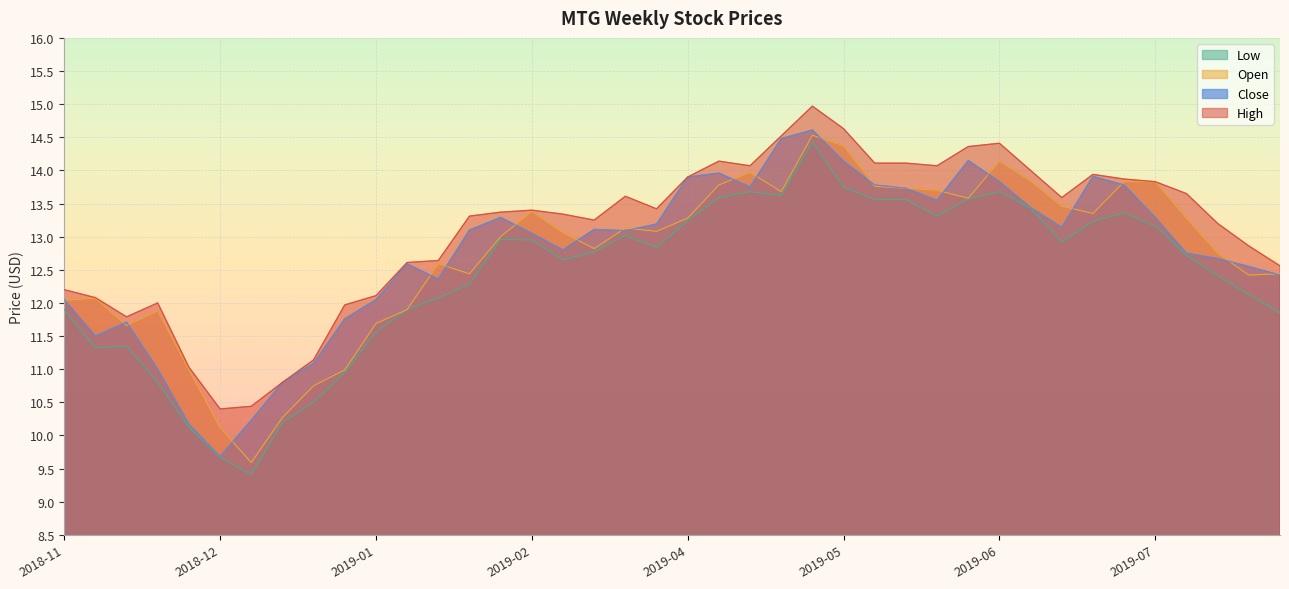

Reading left to right, extract all data points from this chart.

open: 12.0	12.1	11.7	11.9	11.0	10.1	9.6	10.3	10.8	11.0	11.7	11.9	12.6	12.4	13.0	13.4	13.1	12.8	13.1	13.1	13.3	13.8	14.0	13.7	14.5	14.4	13.8	13.7	13.7	13.6	14.1	13.8	13.5	13.3	13.8	13.8	13.3	12.8	12.4	12.4
high: 12.2	12.1	11.8	12.0	11.0	10.4	10.4	10.8	11.1	12.0	12.1	12.6	12.6	13.3	13.4	13.4	13.3	13.2	13.6	13.4	13.9	14.1	14.1	14.5	15.0	14.6	14.1	14.1	14.1	14.4	14.4	14.0	13.6	13.9	13.9	13.8	13.7	13.2	12.9	12.6
low: 11.9	11.3	11.3	10.8	10.1	9.7	9.4	10.2	10.5	10.9	11.6	11.9	12.1	12.3	13.0	12.9	12.7	12.8	13.0	12.8	13.2	13.6	13.7	13.6	14.4	13.8	13.6	13.6	13.3	13.6	13.7	13.4	12.9	13.2	13.4	13.2	12.7	12.4	12.1	11.8
close: 12.1	11.5	11.7	11.0	10.2	9.7	10.2	10.8	11.1	11.8	12.1	12.6	12.4	13.1	13.3	13.1	12.8	13.1	13.1	13.2	13.9	14.0	13.8	14.5	14.6	14.1	13.8	13.7	13.6	14.2	13.8	13.4	13.1	13.9	13.8	13.3	12.8	12.7	12.6	12.4